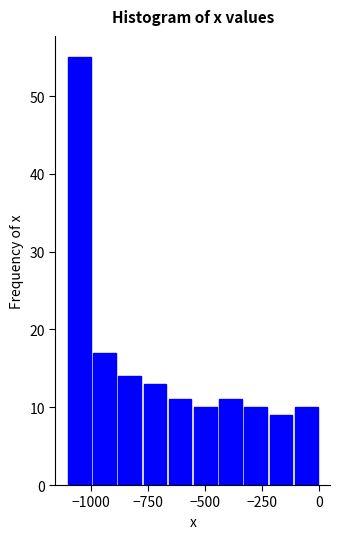

Read against the x-axis, roughly where is the centre of the tallest bar?

-1050